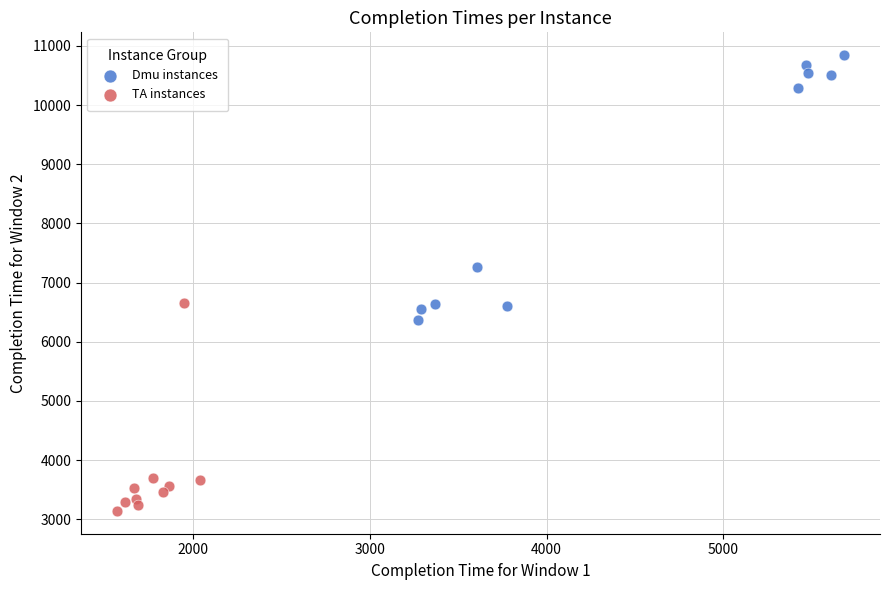

Which series contains the highest Y value?

Dmu instances